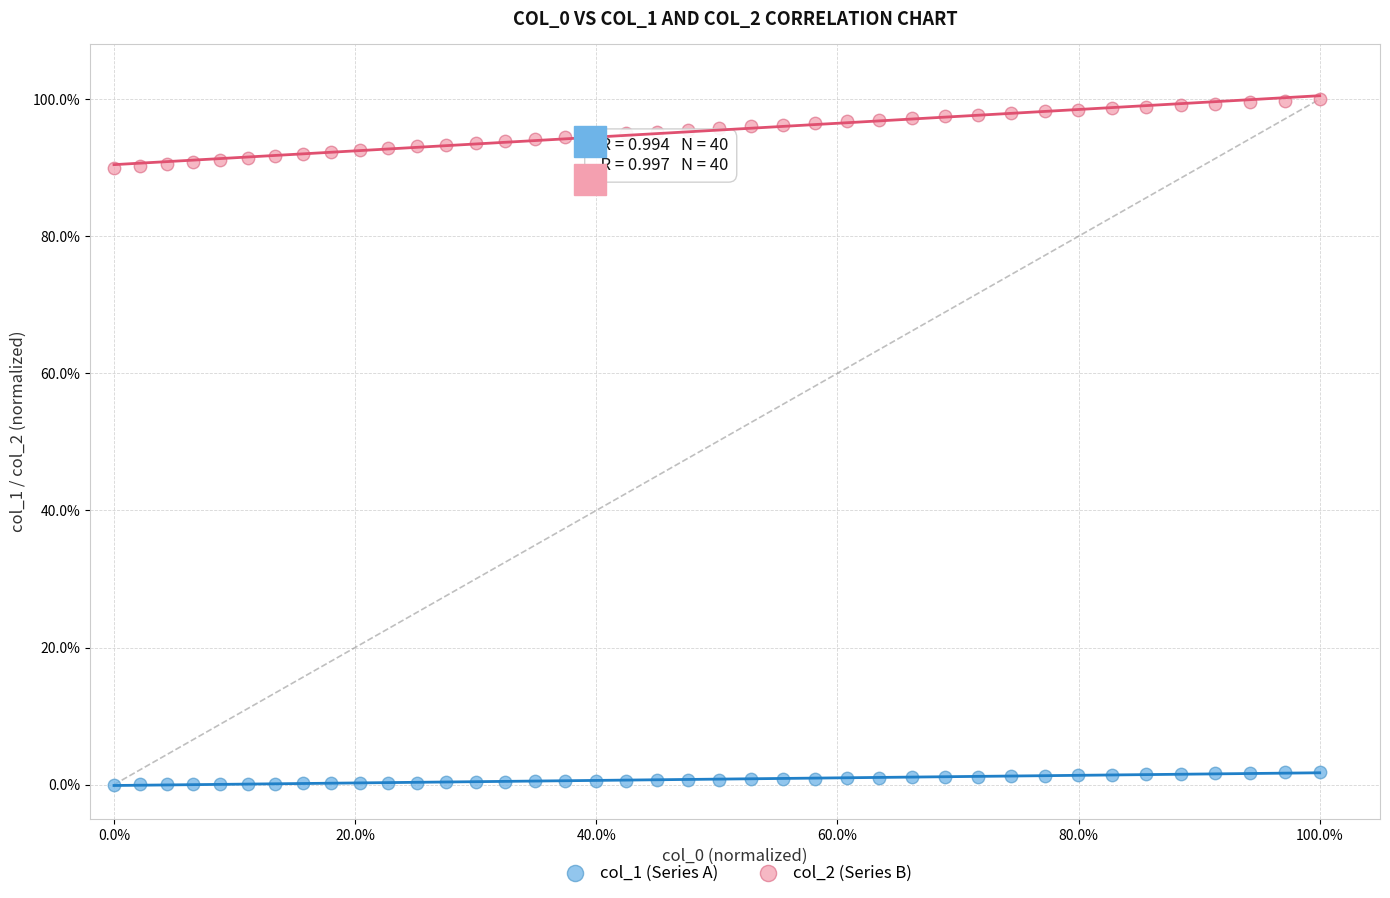

What are all the series names shown in the legend?

col_1 (Series A), col_2 (Series B)